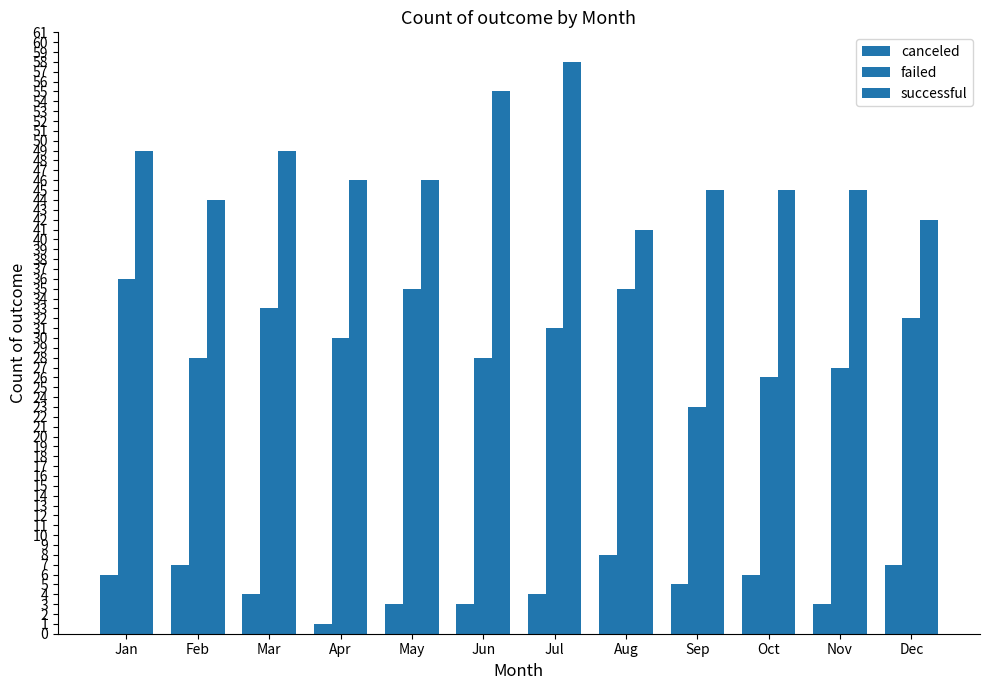

Reading left to right, list all the values displayed in this chart.

canceled: Jan=6	Feb=7	Mar=4	Apr=1	May=3	Jun=3	Jul=4	Aug=8	Sep=5	Oct=6	Nov=3	Dec=7
failed: Jan=36	Feb=28	Mar=33	Apr=30	May=35	Jun=28	Jul=31	Aug=35	Sep=23	Oct=26	Nov=27	Dec=32
successful: Jan=49	Feb=44	Mar=49	Apr=46	May=46	Jun=55	Jul=58	Aug=41	Sep=45	Oct=45	Nov=45	Dec=42